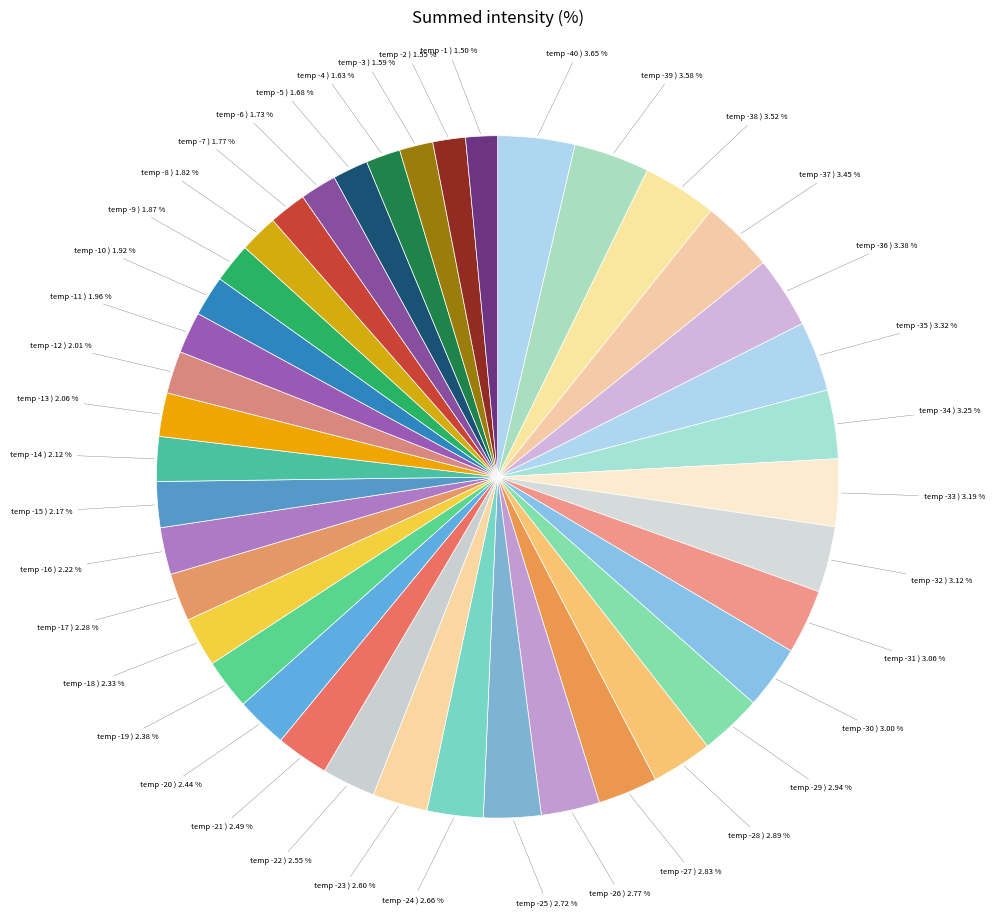

Does any single category account for the majority?

No